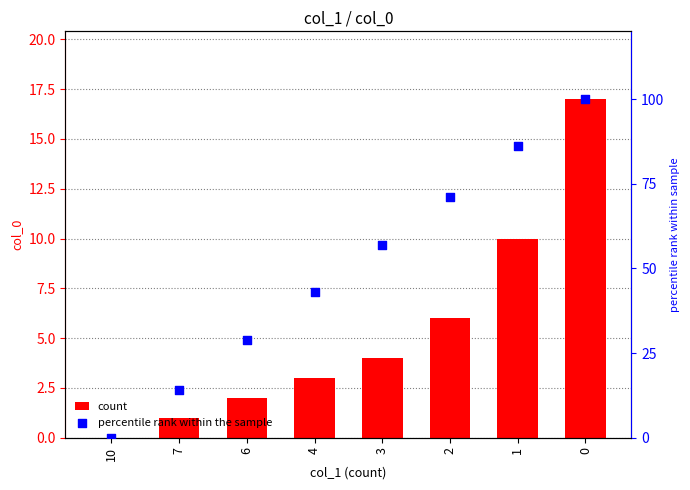

Which series has the widest spread of Y values?

percentile rank